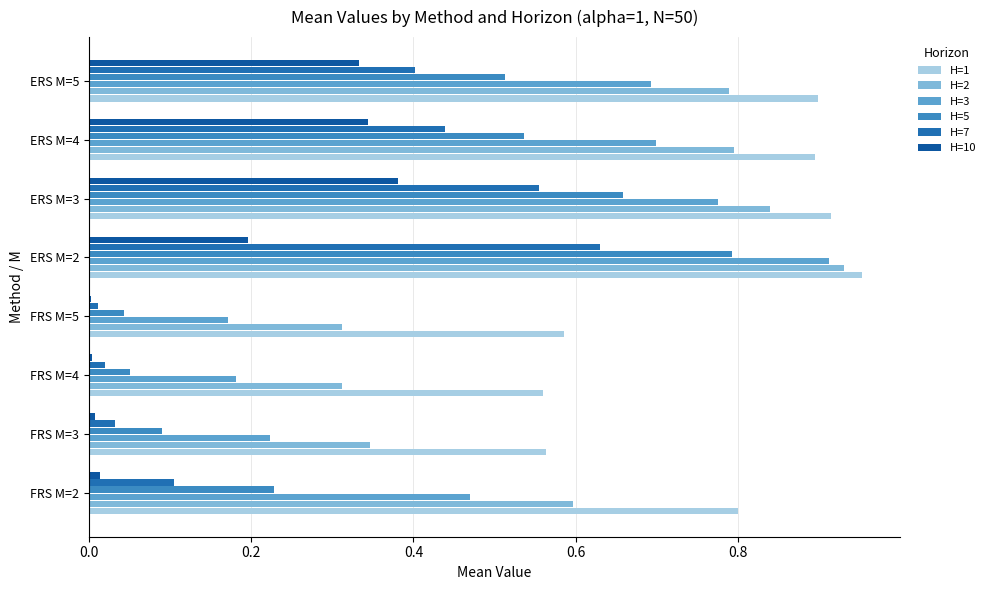

What is the value of the H=1 bar at the 1st from the left?

0.8